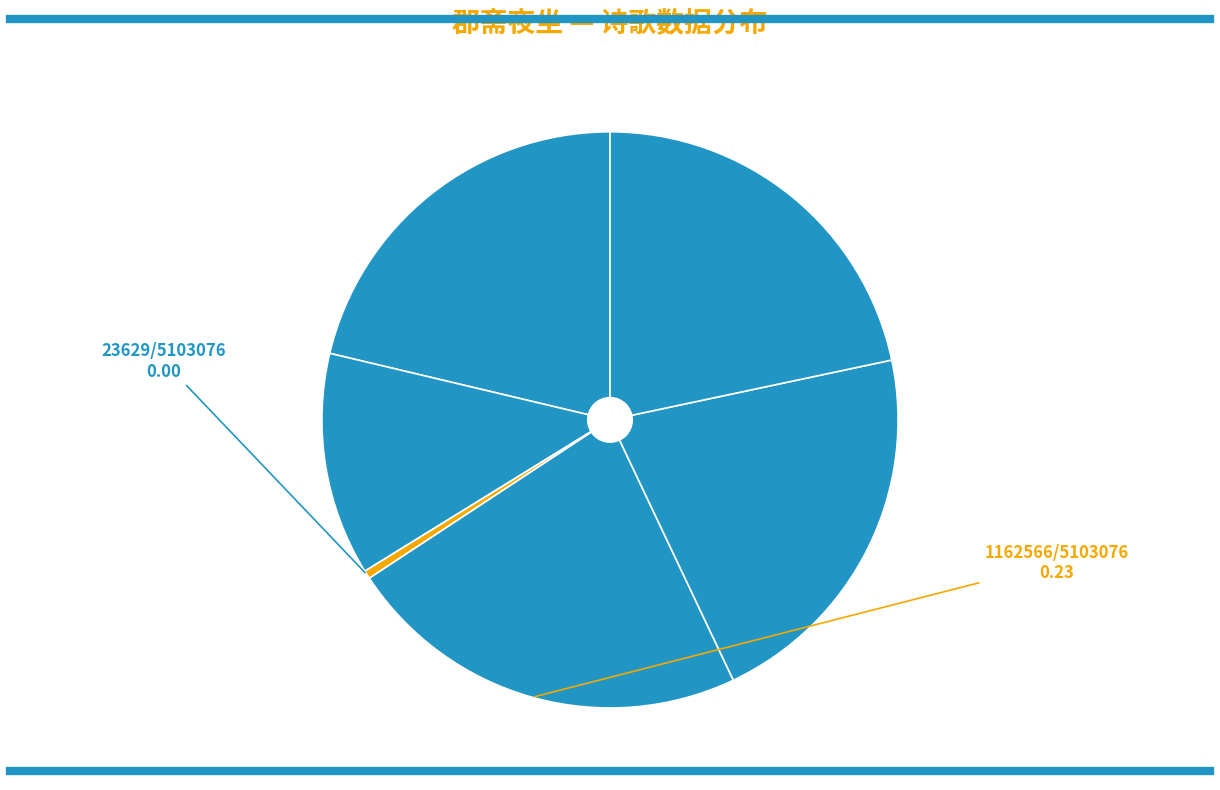

How many segments does this pie chart have?

6